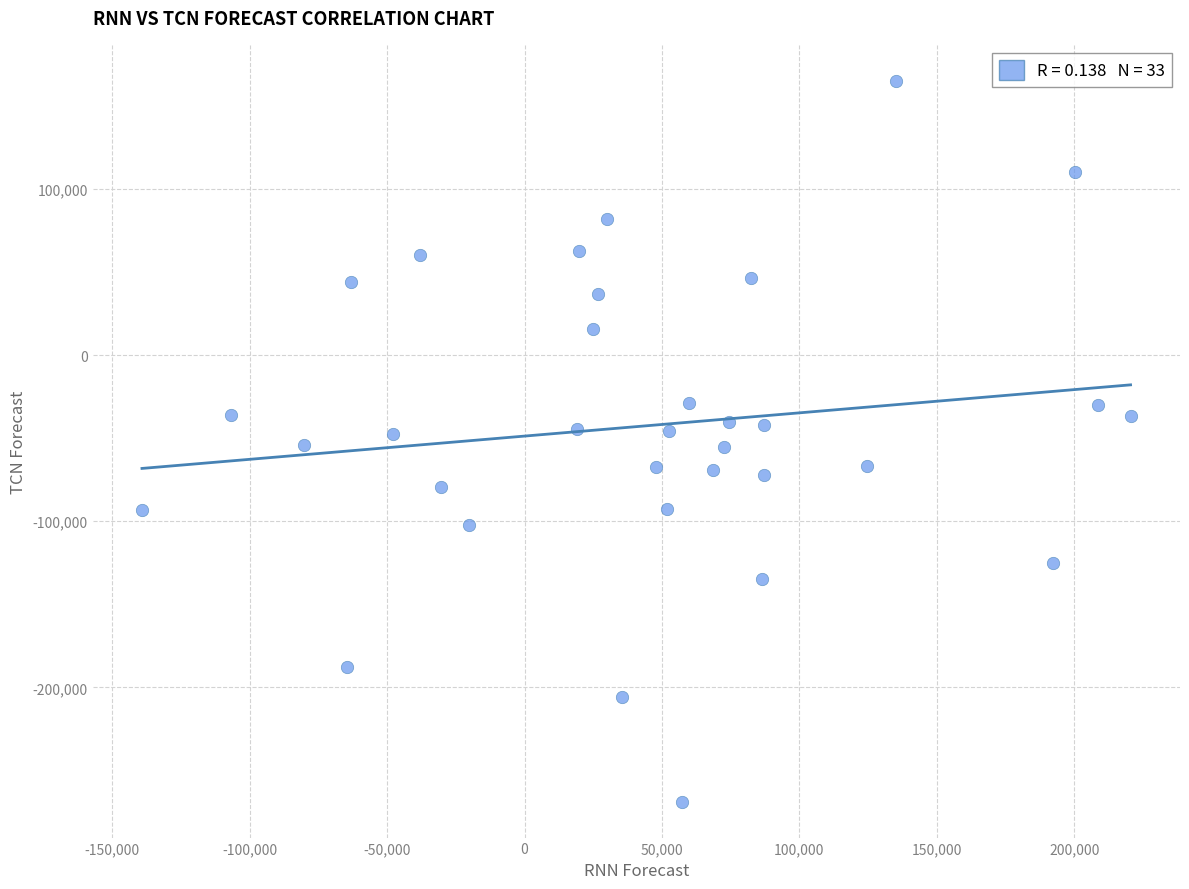

What is the range of X values (max minus min)?

359758.5